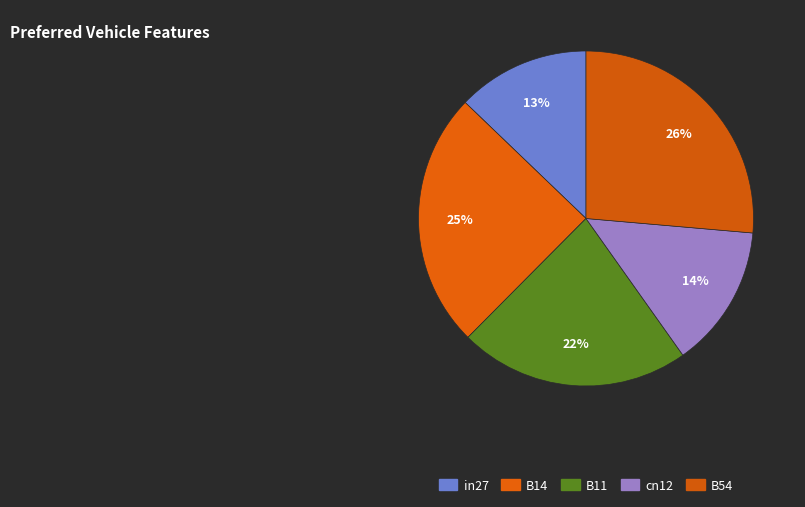

The cn12 slice represents 1% of the pie. True or false?

False